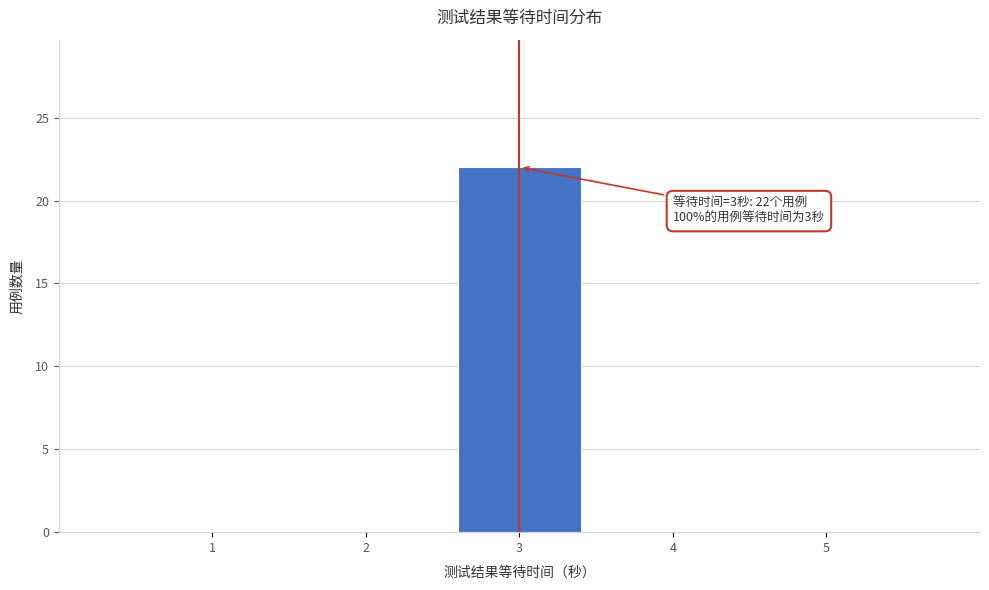

Over which range of the x-axis is the bar tallest?

2.5 to 3.5